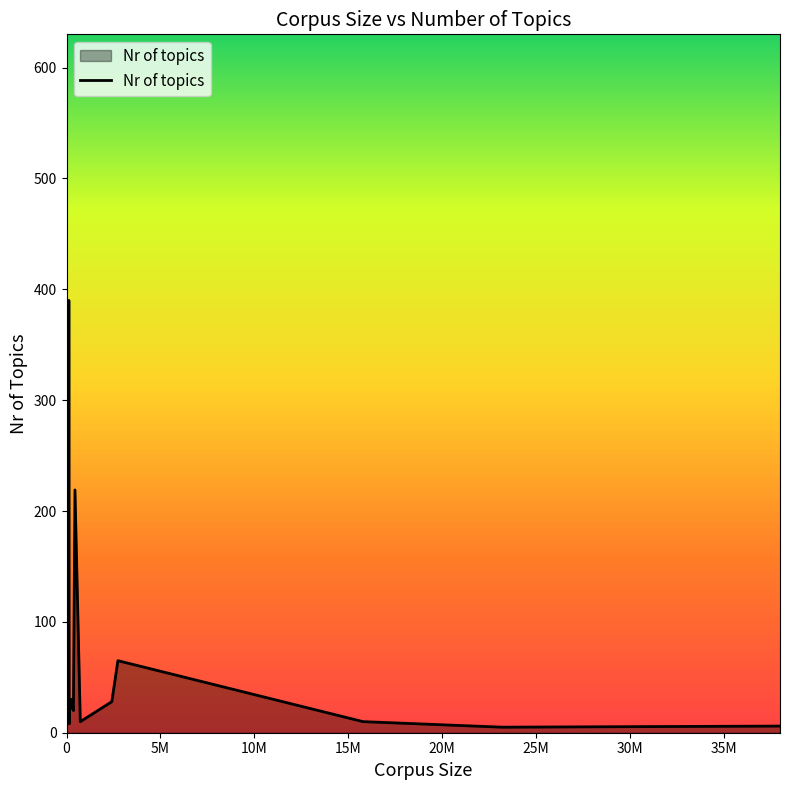

Does the chart have visible grid lines?

No